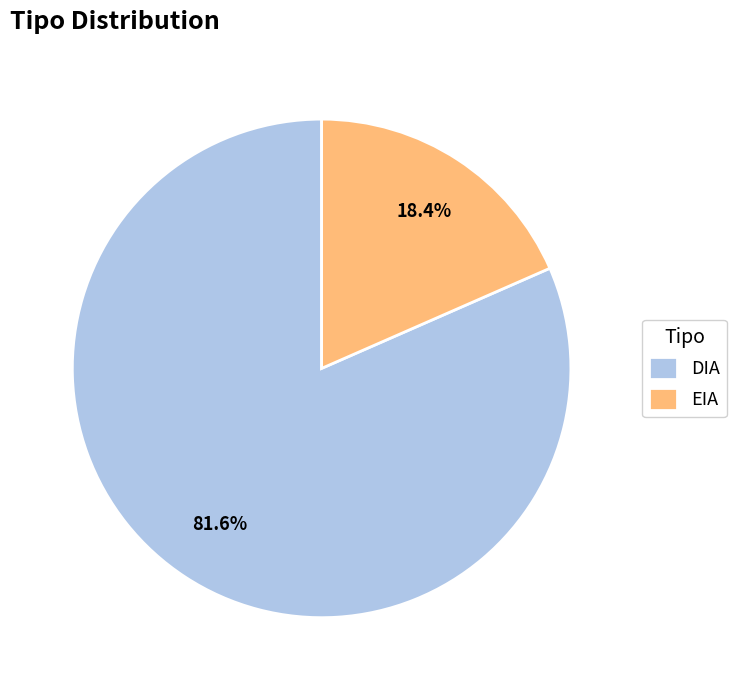

How much of the chart is everything except DIA?

18.4%